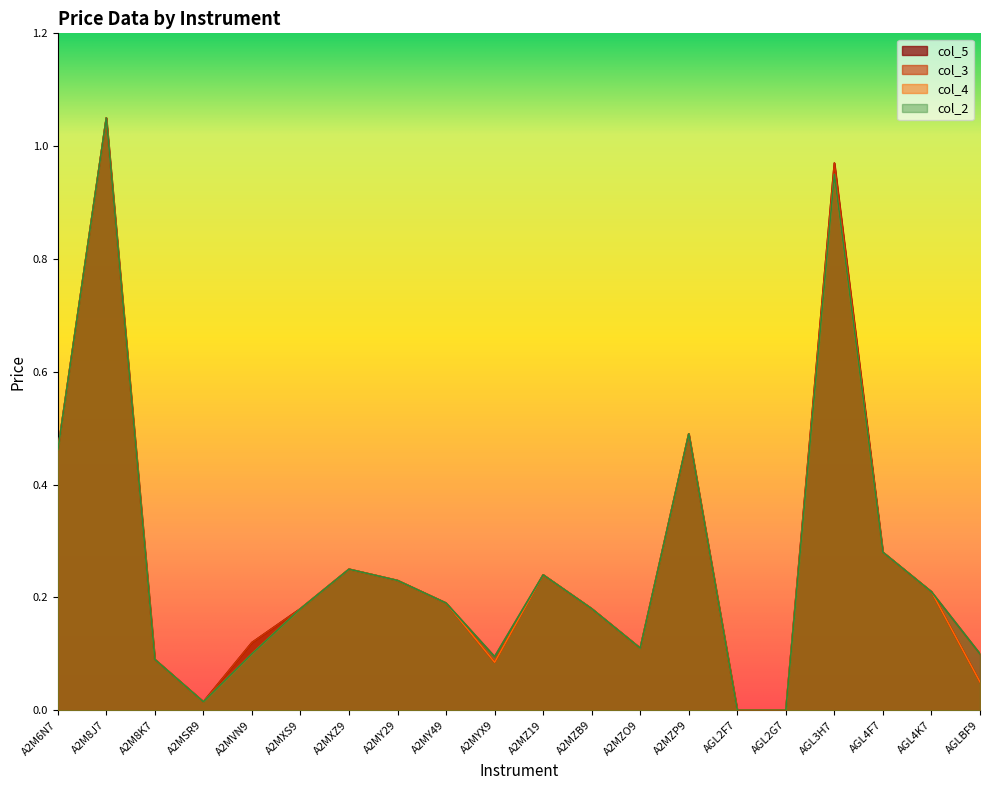

The value of col_3 at A2M6N7 is 0.7. True or false?

False